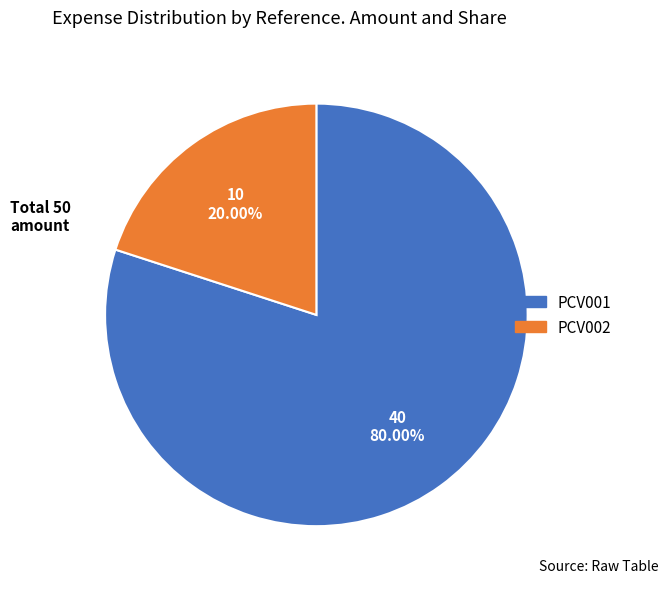

To the nearest percent, what portion does PCV002 represent?

20%